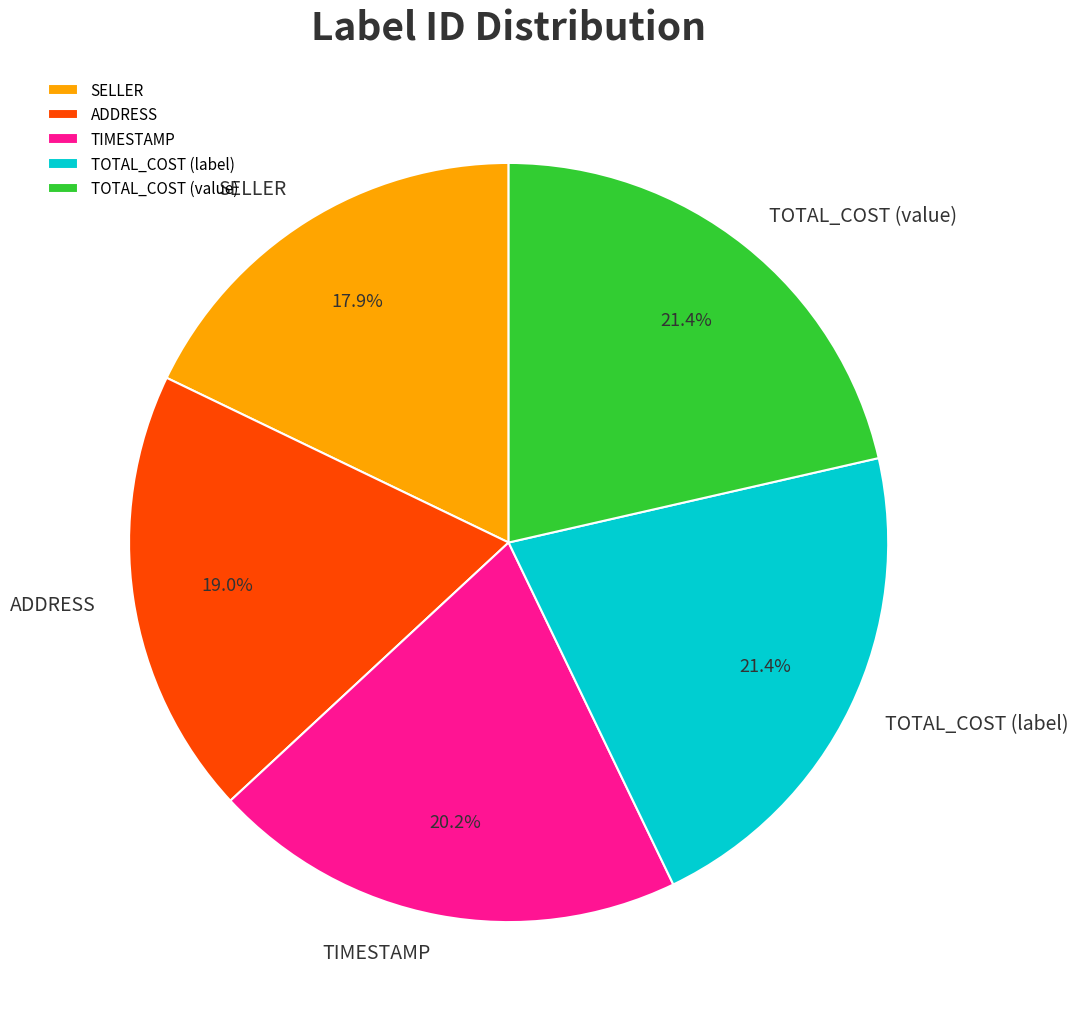

What percentage do TOTAL_COST (label) and SELLER together represent?

39.3%